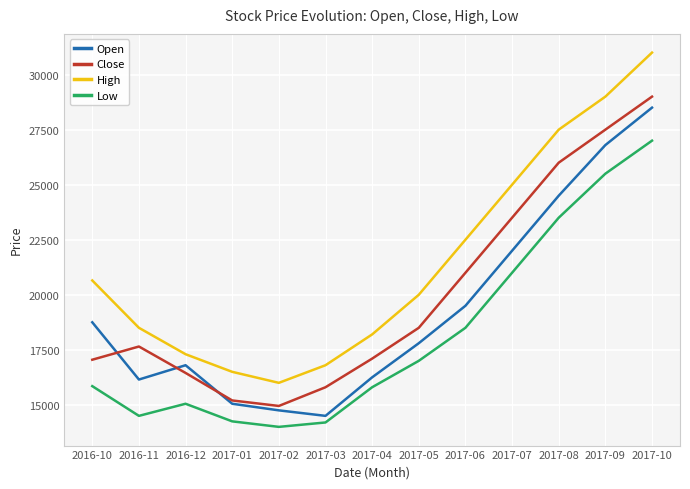

Is the value of Low at 2017-06 greater than the value of Close at 2017-09?

No